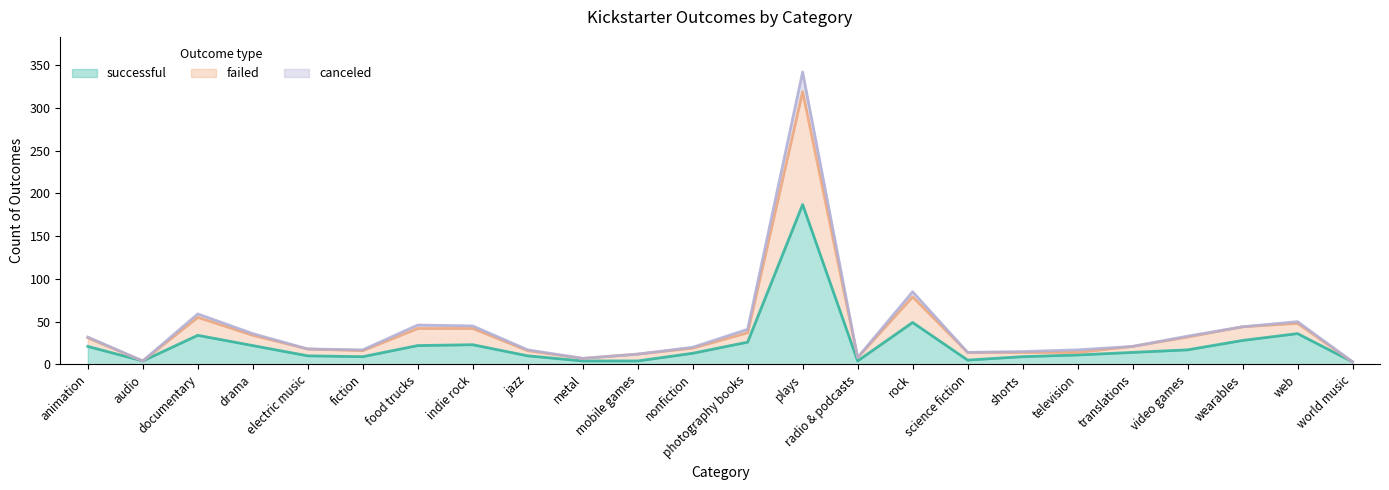

True or false: failed has a value of 90 at documentary.

False